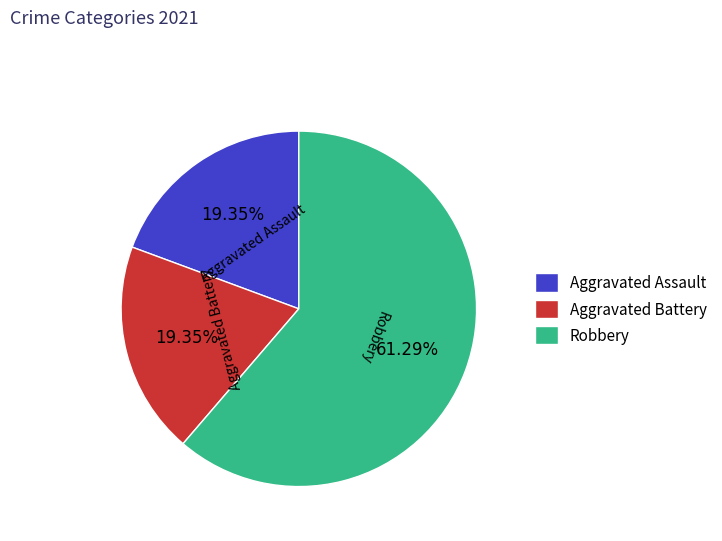

How many segments does this pie chart have?

3